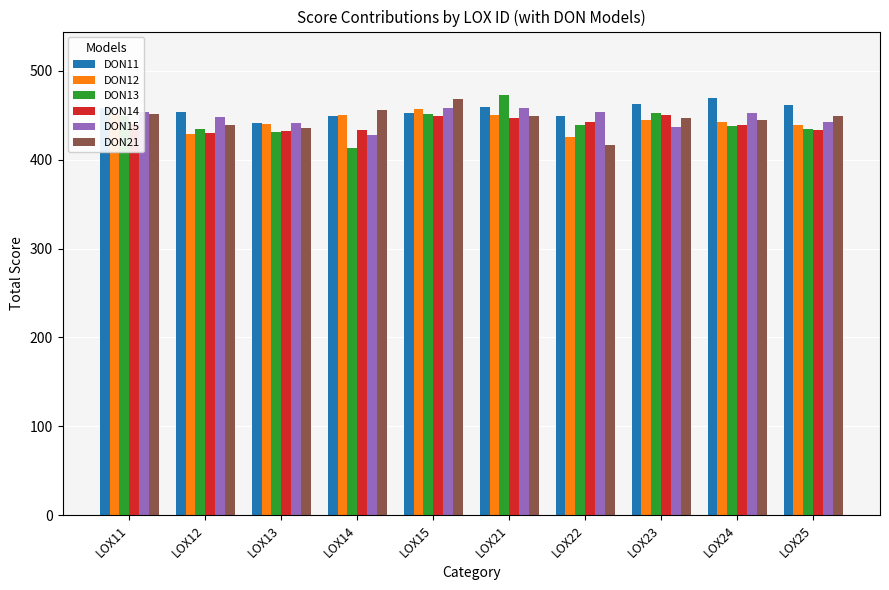

What is the difference between the maximum and minimum values in the DON12 series?

31.6